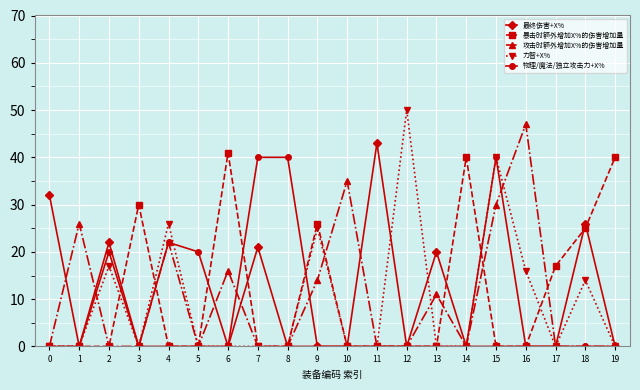

Does the chart display data point markers on the line(s)?

Yes